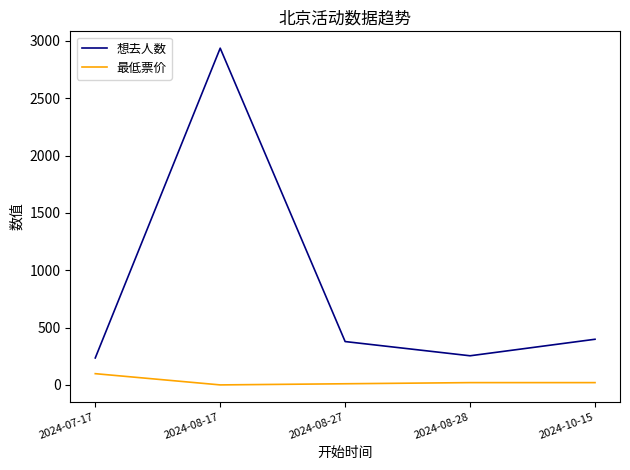

True or false: 想去人数 has a value of 378 at 2024-08-27.

True